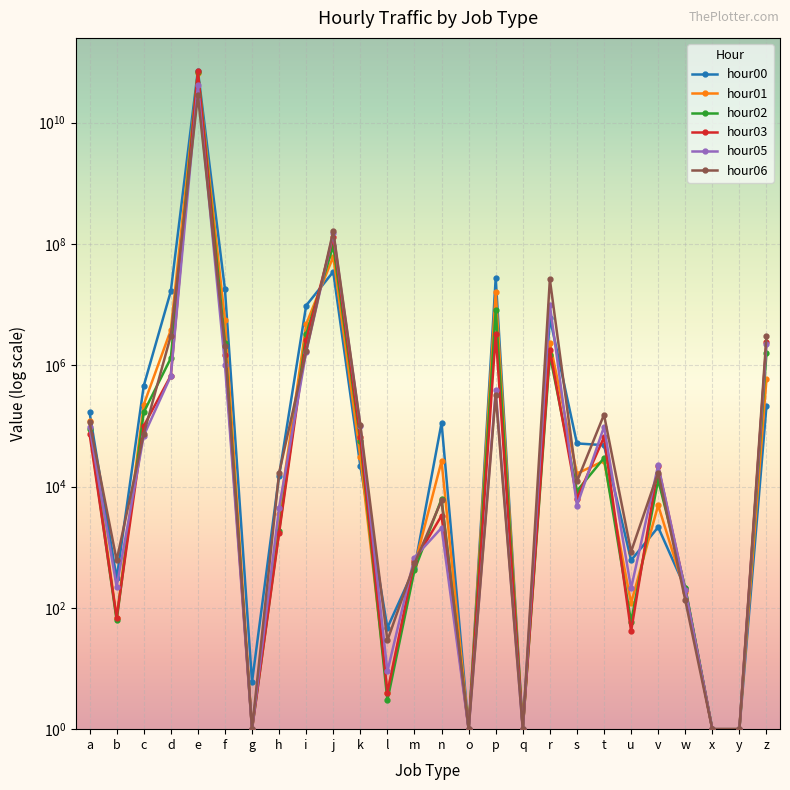

The value of hour00 at t is 48168. True or false?

True